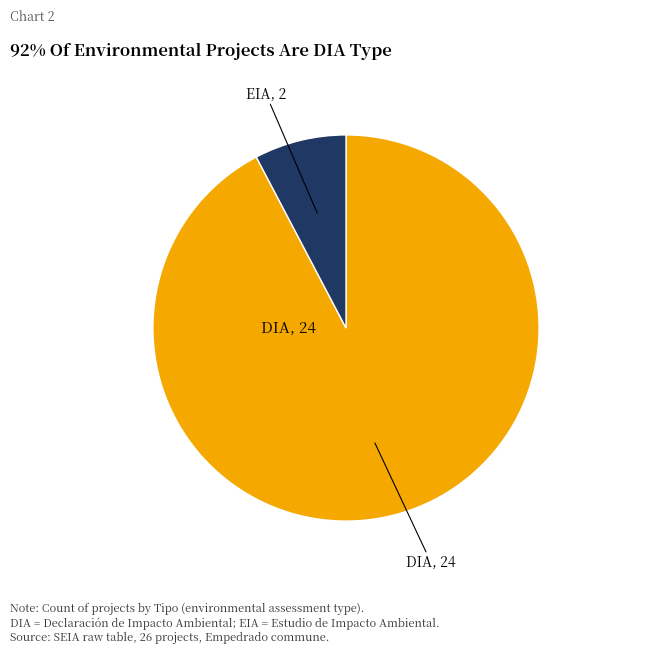

Does any single category account for the majority?

Yes